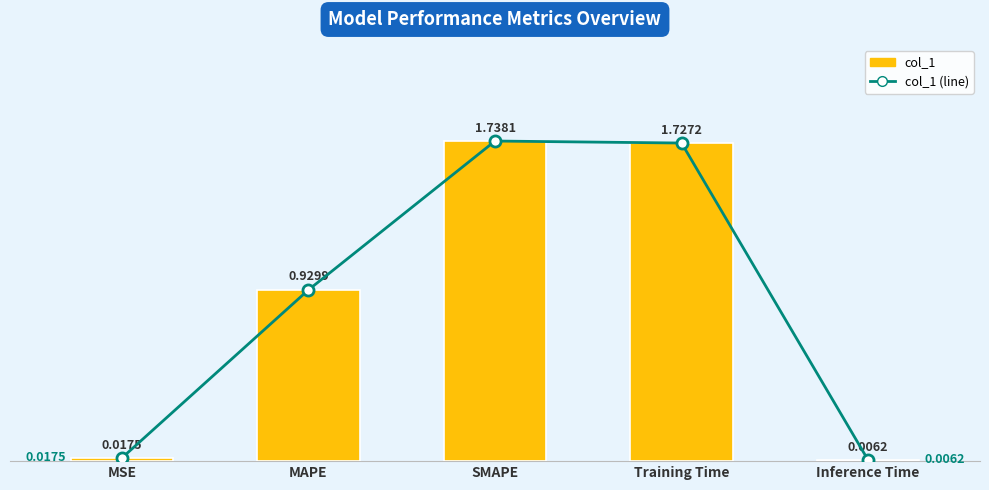

The col_1 series shows 0.0 at Inference Time. True or false?

True